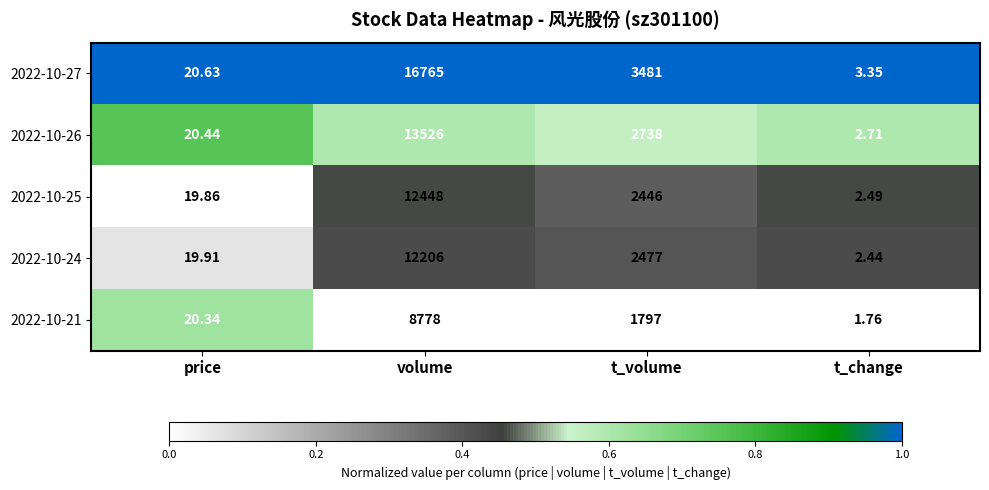

Between volume and t_change, which series saw the biggest shift?

2022-10-27